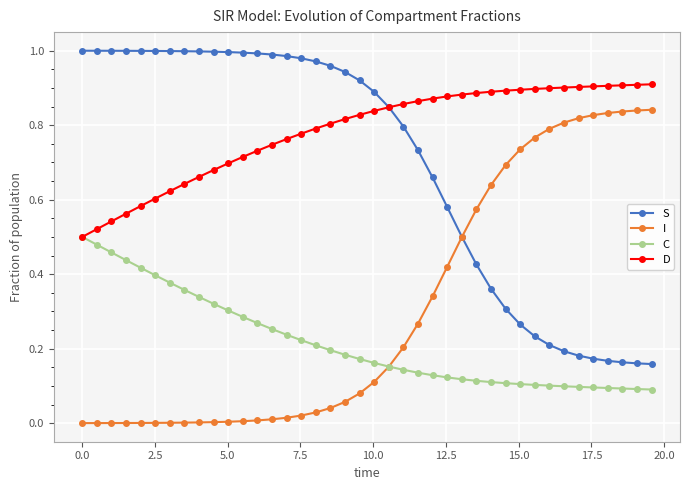

Which series has the largest total across all categories?

D